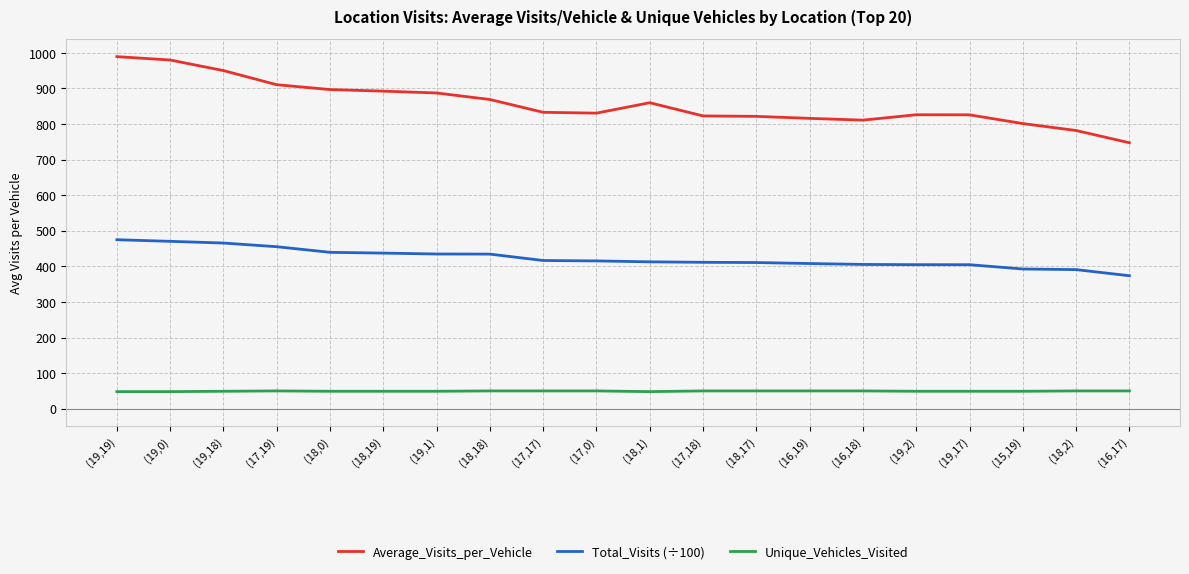

True or false: Total_Visits (÷100) and Average_Visits_per_Vehicle cross at least once.

False